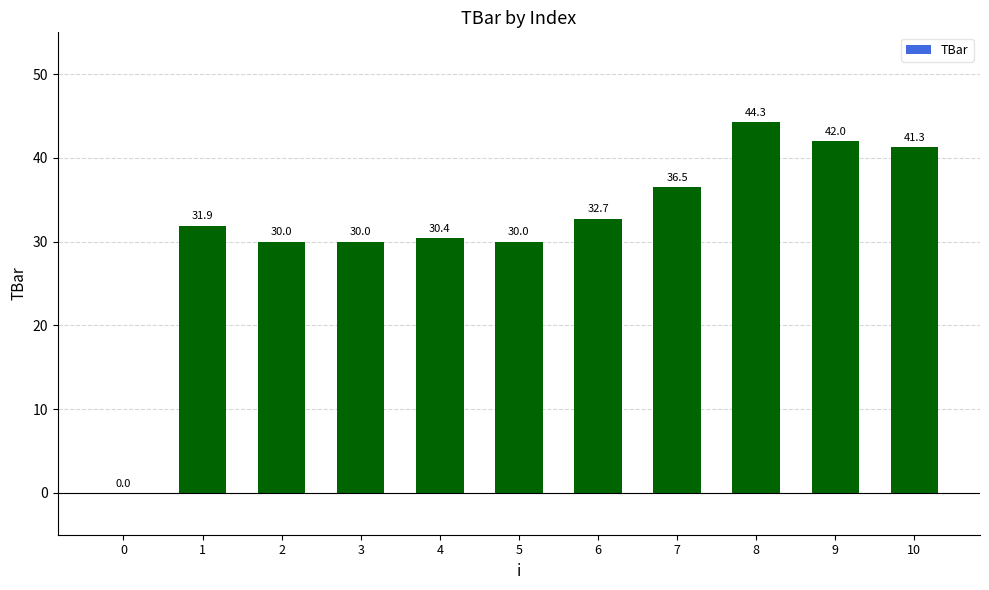

What is the sum of all values?

349.1